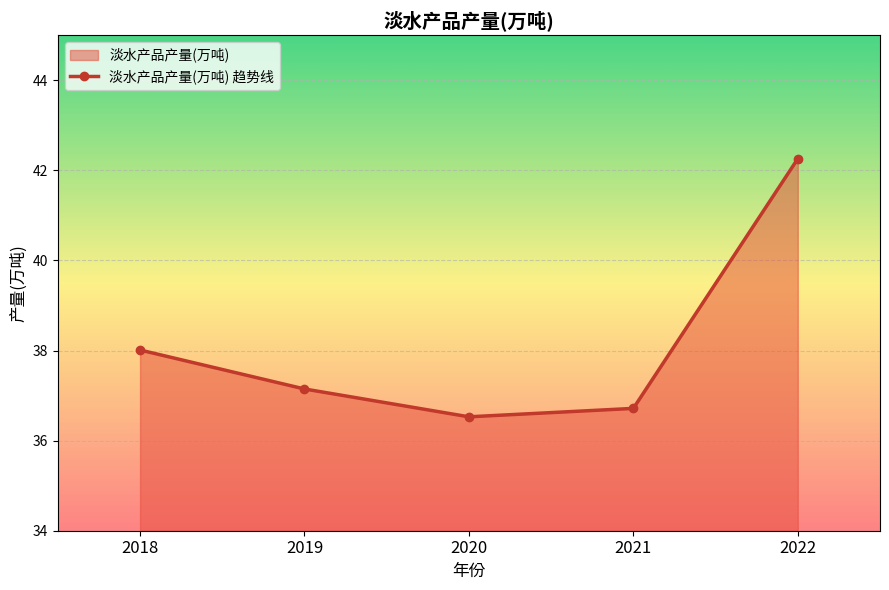

At which label is the value closest to 39?

2018